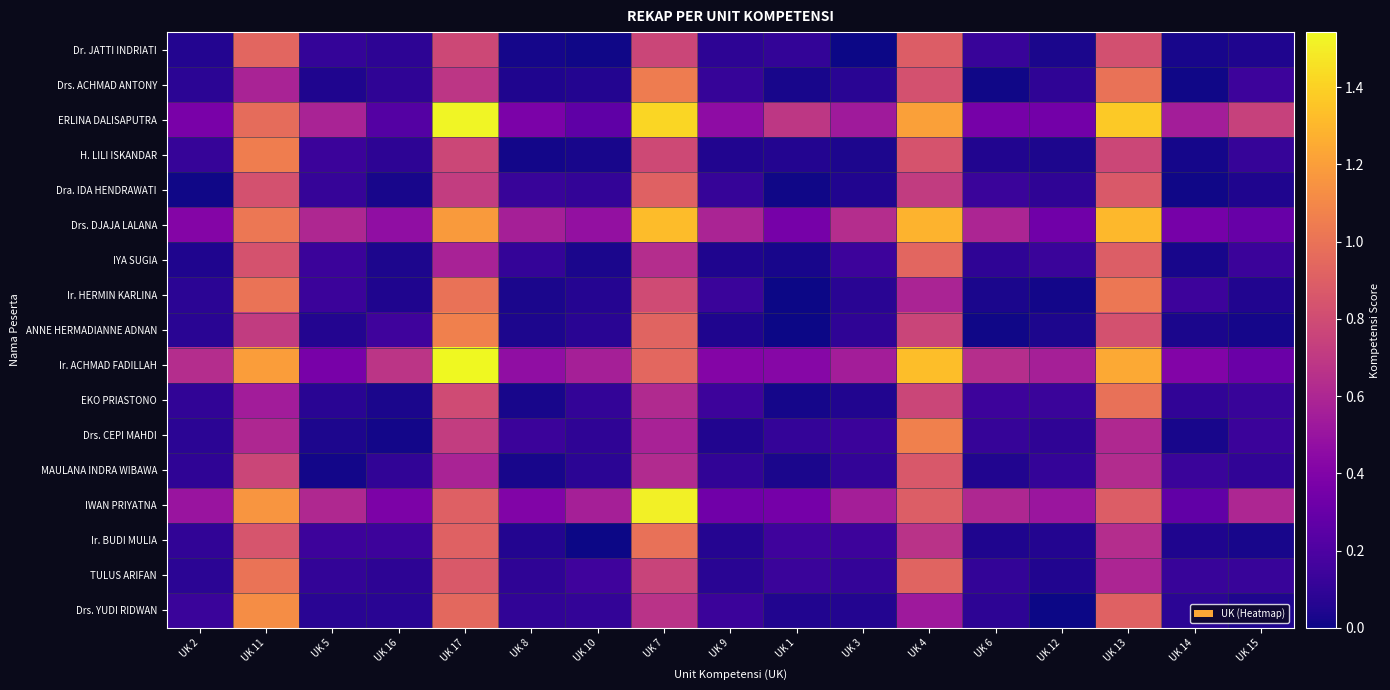

Which series has the largest range (max minus min)?

ERLINA DALISAPUTRA